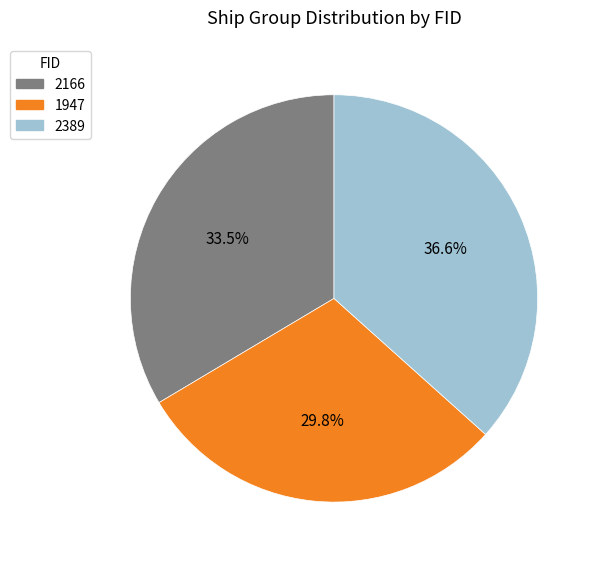

What is the total percentage of 2389 and 2166?

70.2%